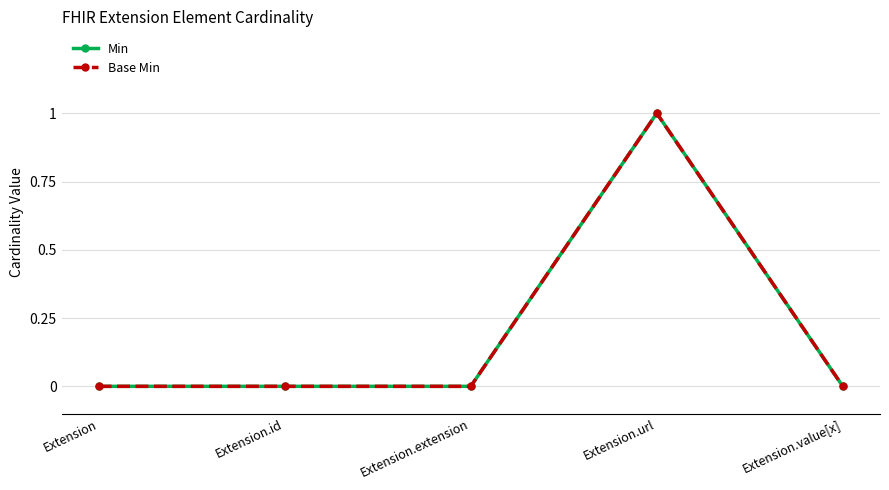

How many lines are shown in the chart?

2